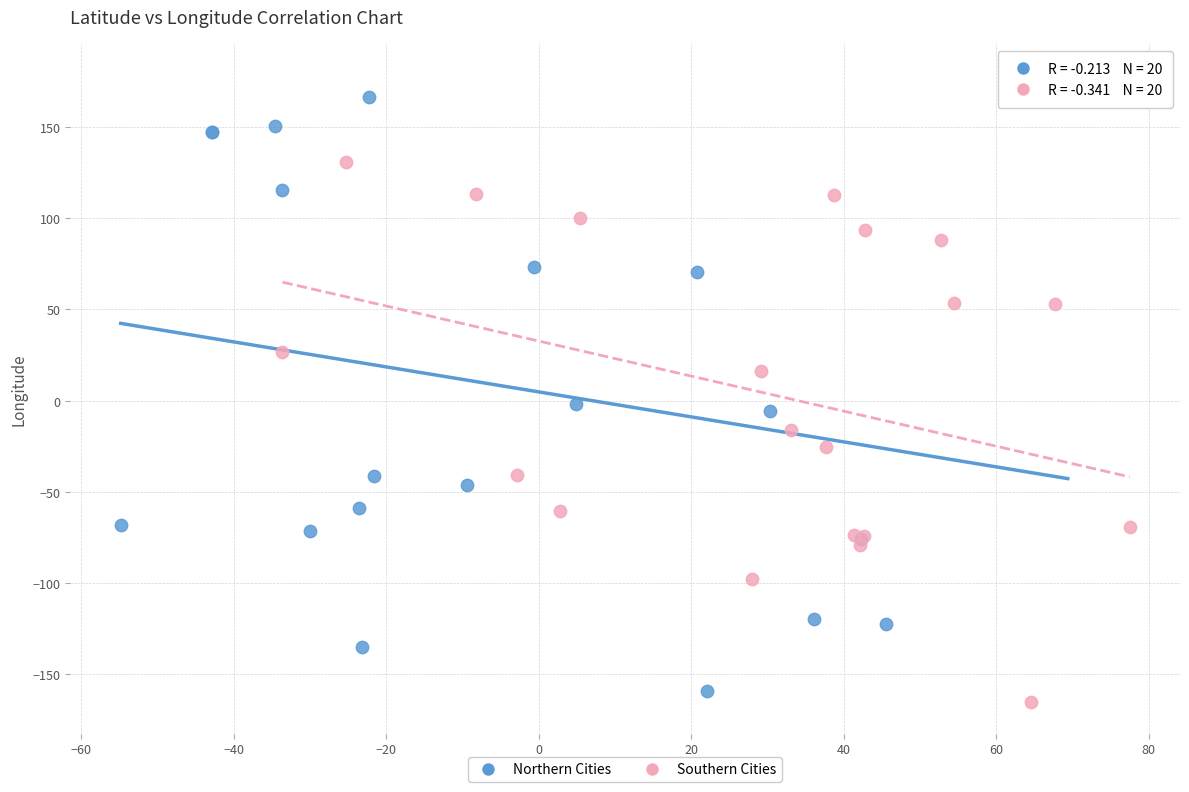

Which series contains the lowest Y value?

Southern Cities